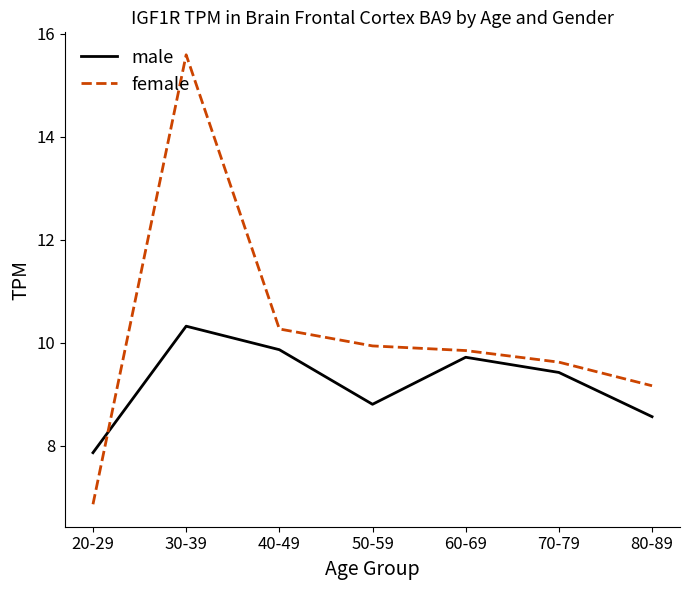

What is the lowest value of the male series?

7.9